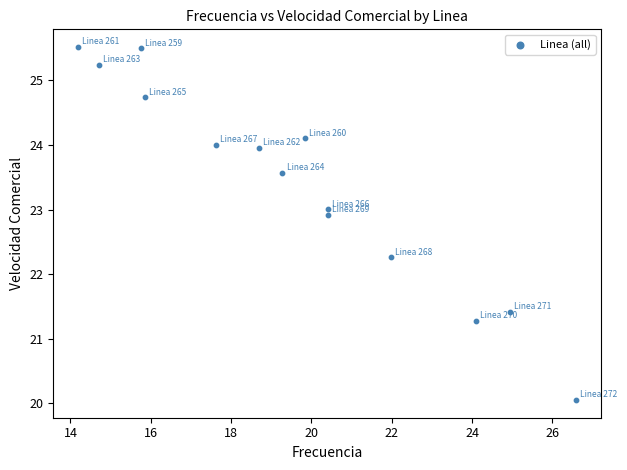

What Y value in the scatter plot is closest to 22?

22.3